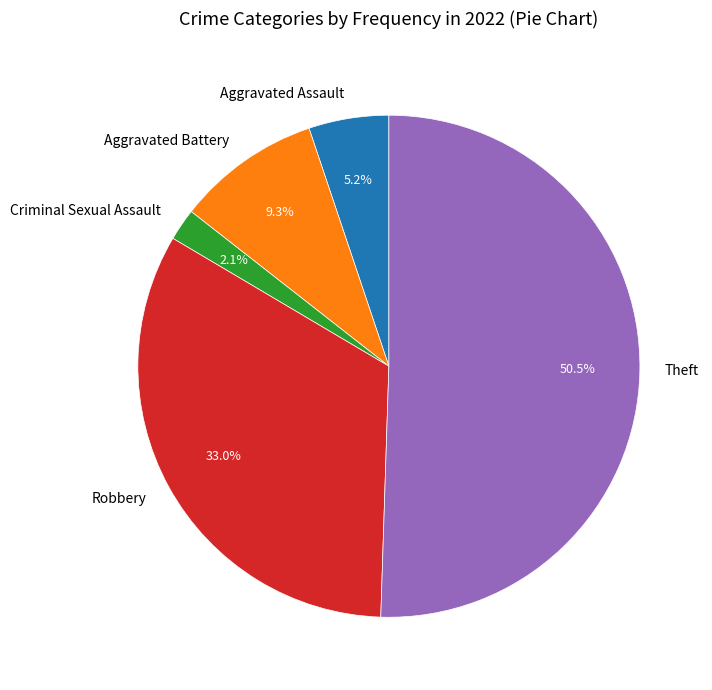

Which category has the biggest portion of the pie?

Theft